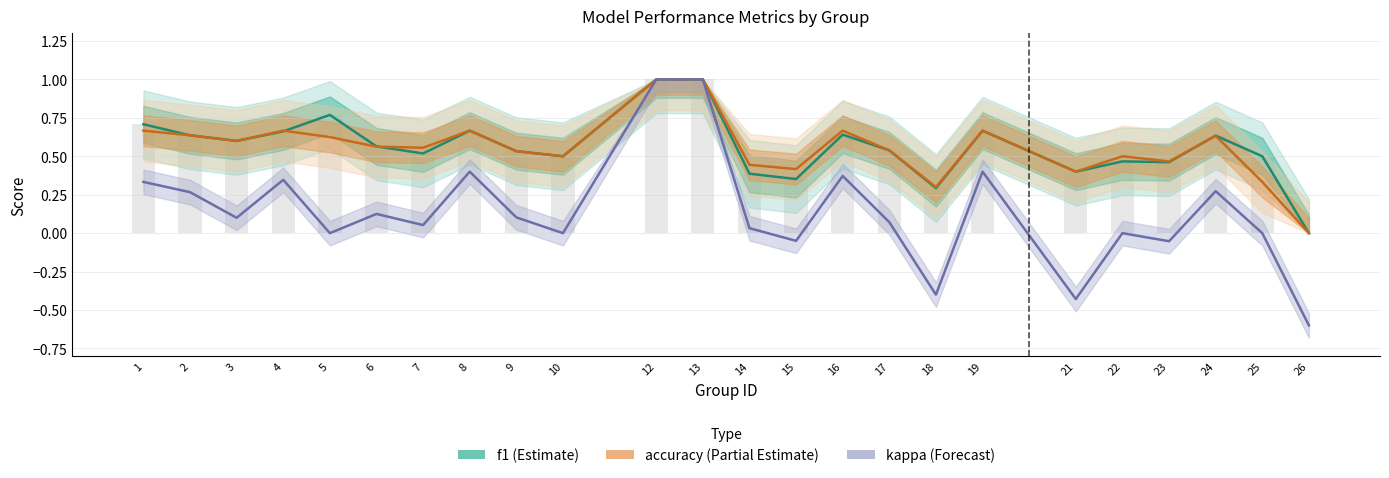

Are the bars grouped side by side (vs. stacked)?

Yes